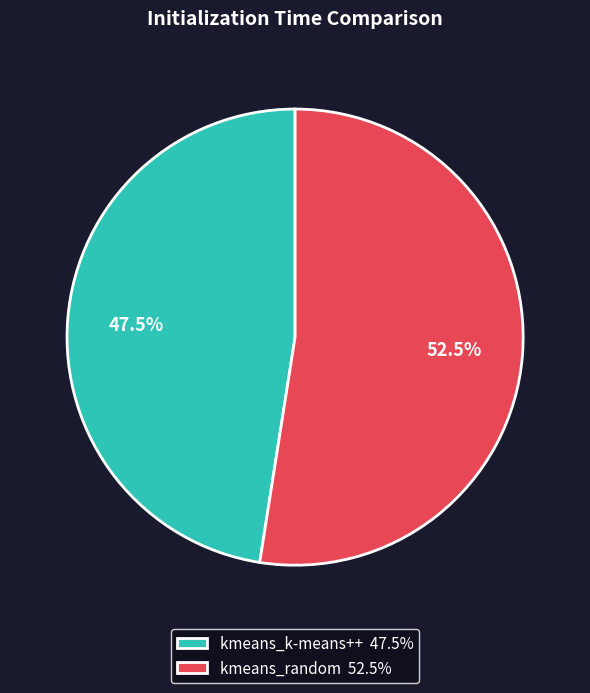

What is the largest slice in the pie chart?

kmeans_random